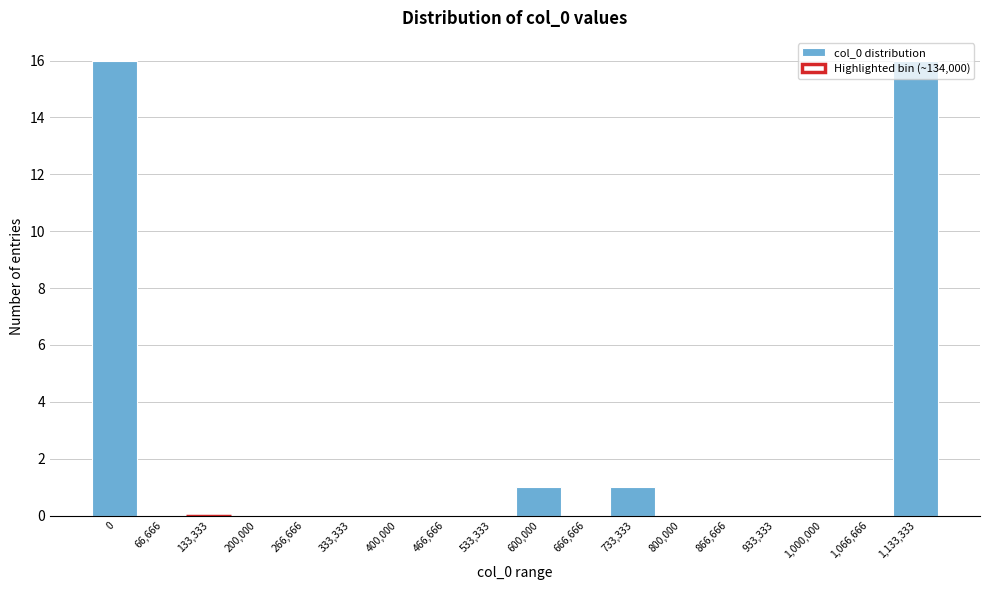

Is it true that the value at 1,066,666 is 5?

False